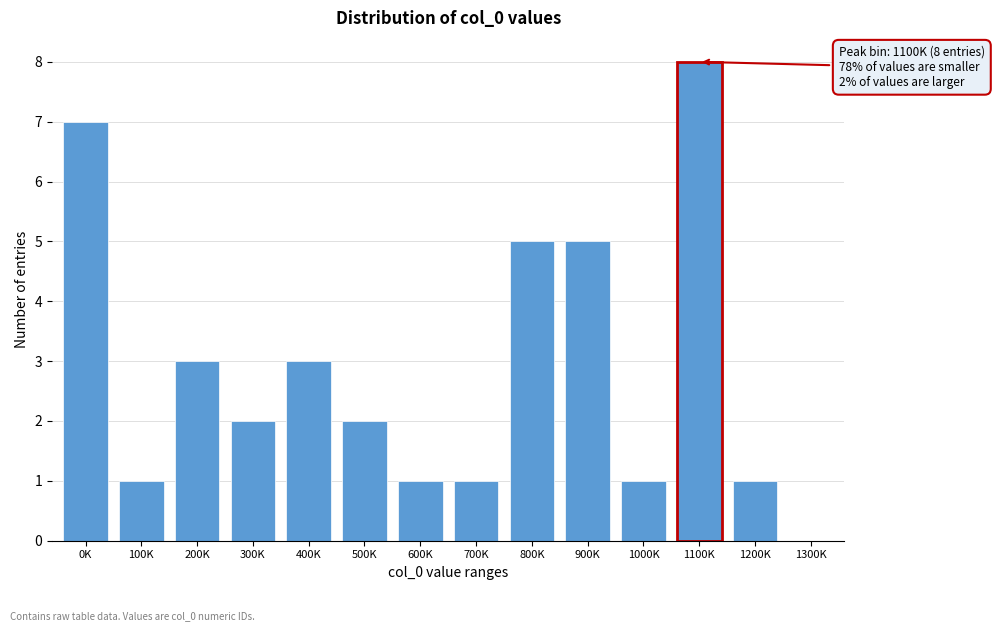

Reading left to right, extract all data points from this chart.

0K=7	100K=1	200K=3	300K=2	400K=3	500K=2	600K=1	700K=1	800K=5	900K=5	1000K=1	1100K=8	1200K=1	1300K=0